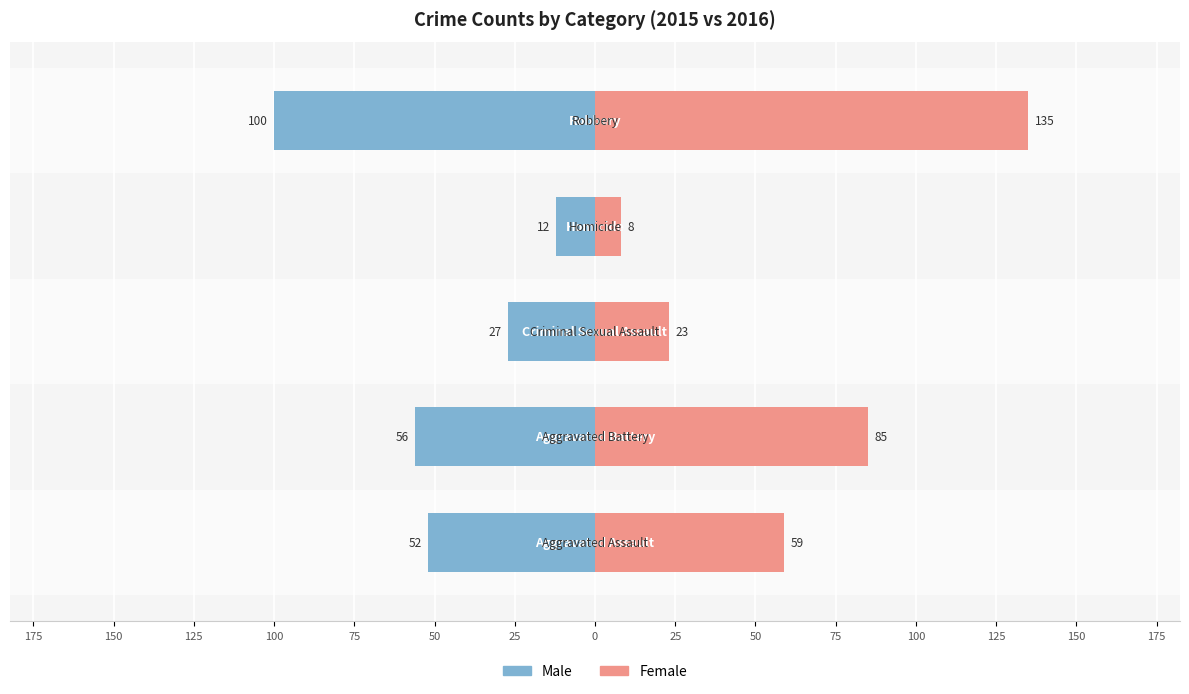

Does the chart contain stacked bars?

No